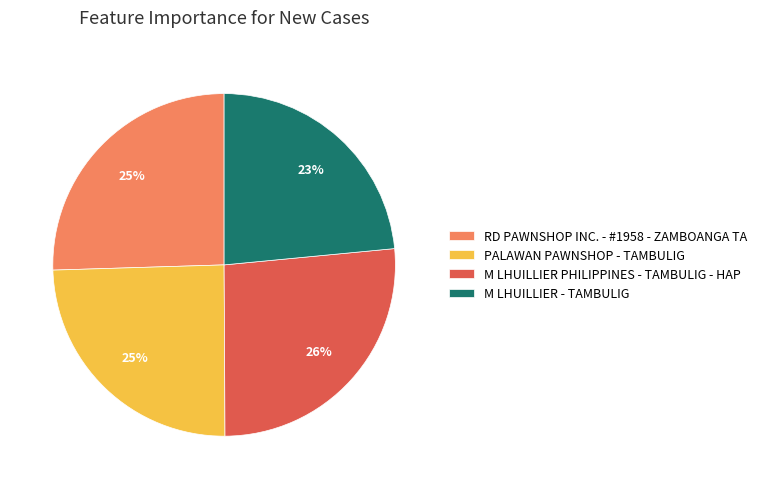

To the nearest percent, what percentage of the pie is RD PAWNSHOP INC. - #1958 - ZAMBOANGA TA?

25%